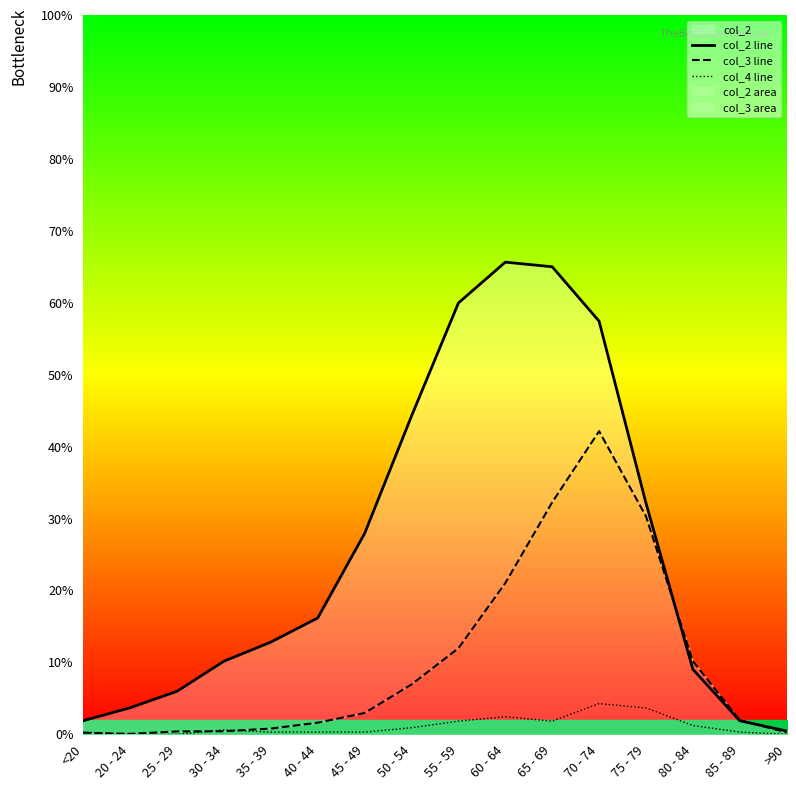

The value of col_3 line at 30 - 34 is 0.7. True or false?

False